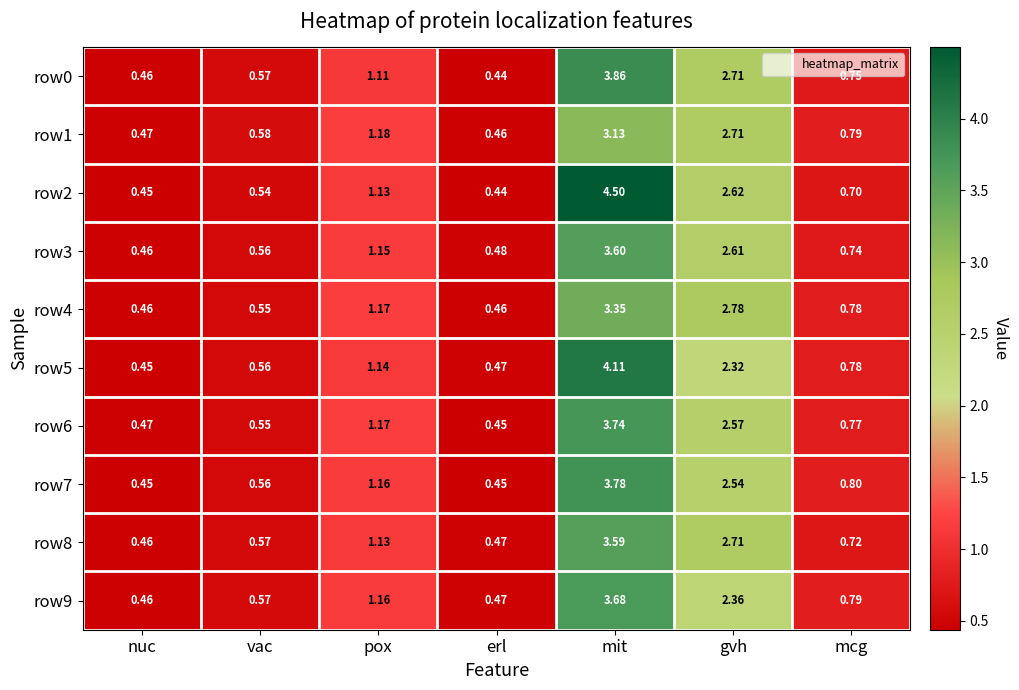

At which label is row9 closest to 2?

gvh